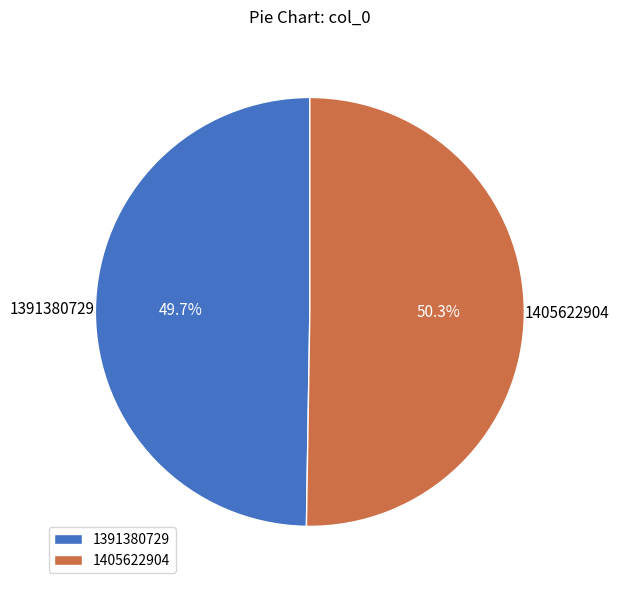

Is 1405622904 the majority of the pie?

Yes